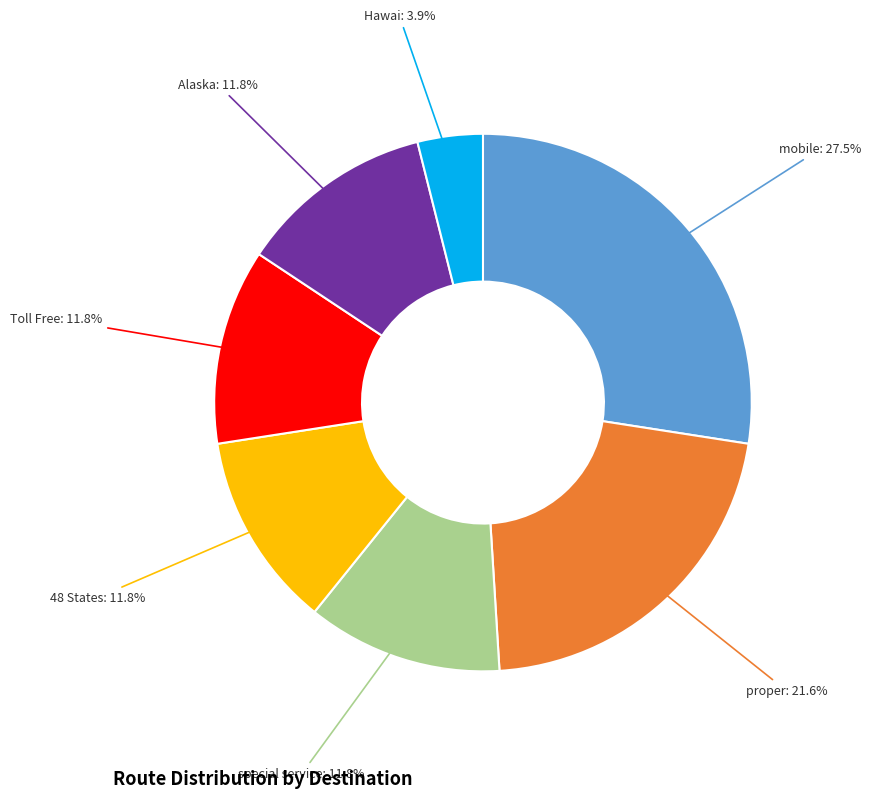

True or false: Toll Free accounts for 4% of the total.

False